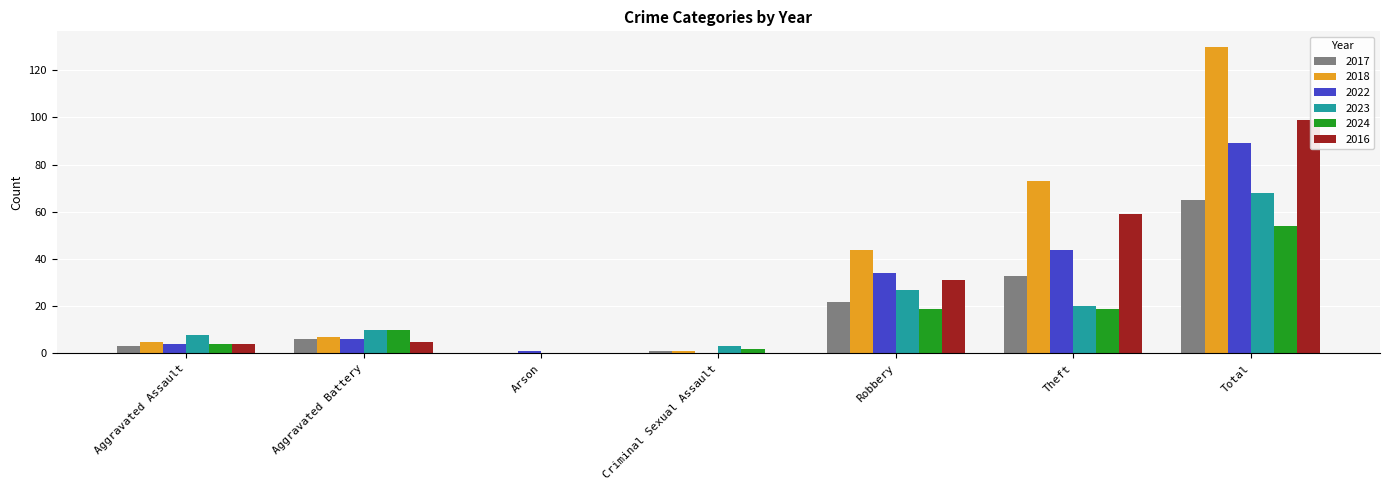

What is the greatest value displayed?

130